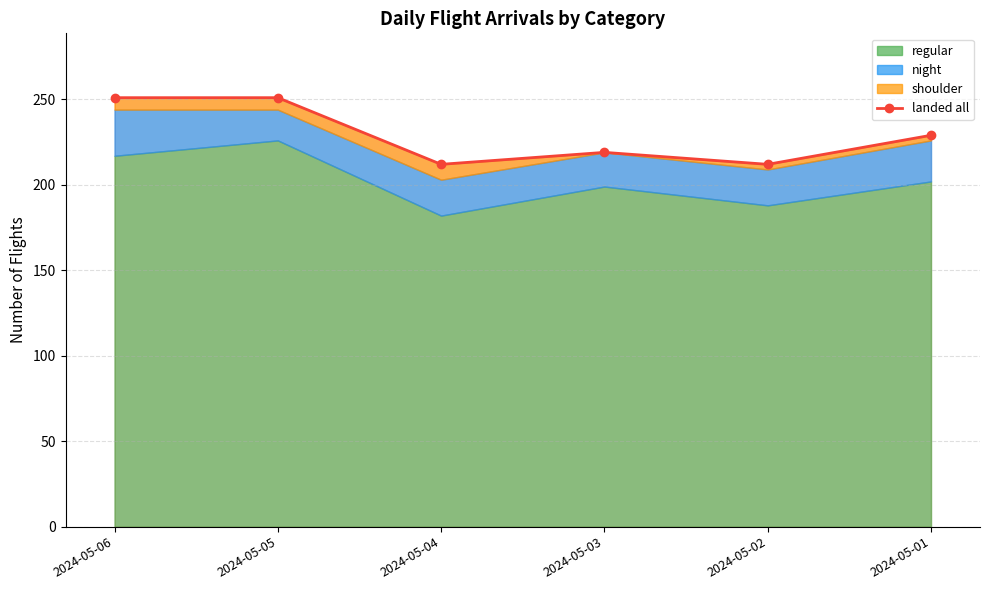

List the labels in order of value, largest first.

2024-05-06, 2024-05-05, 2024-05-01, 2024-05-03, 2024-05-04, 2024-05-02